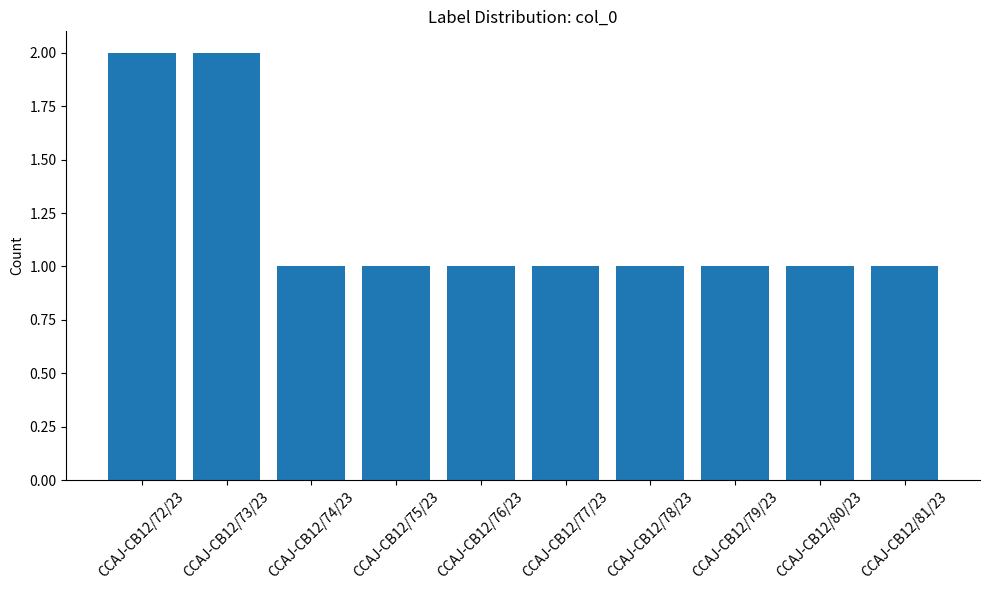

How many distinct data groups are displayed?

1